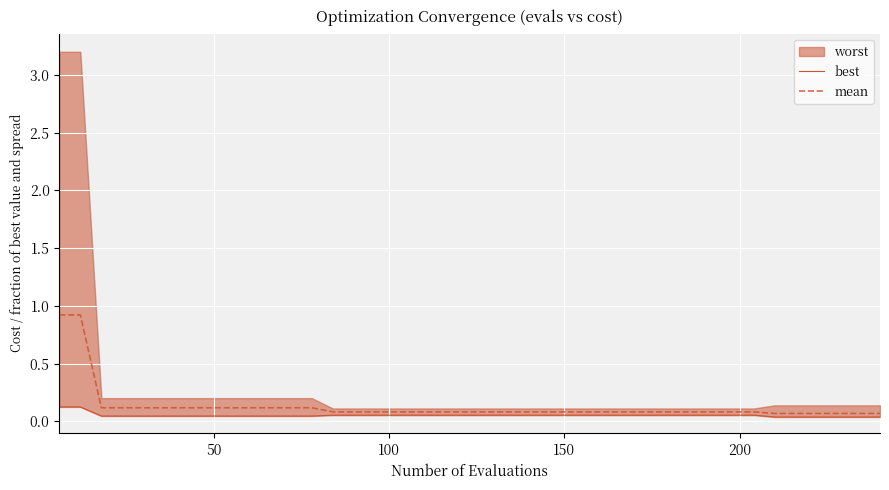

How many best values are between 0 and 1?

40